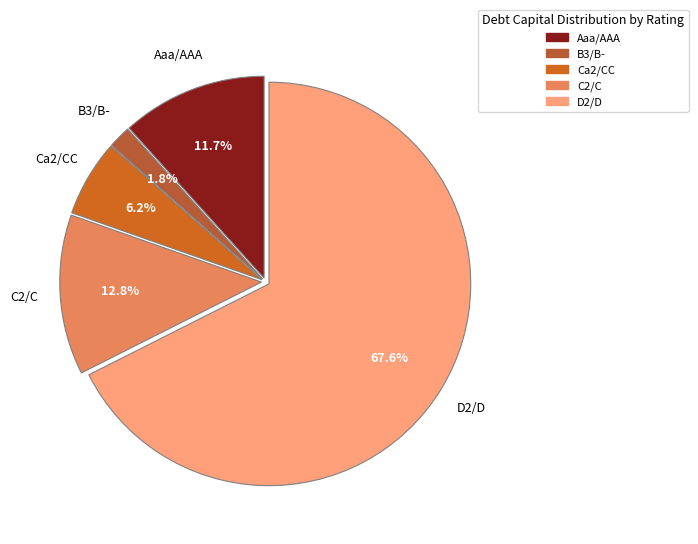

Which has a higher value, B3/B- or Ca2/CC?

Ca2/CC